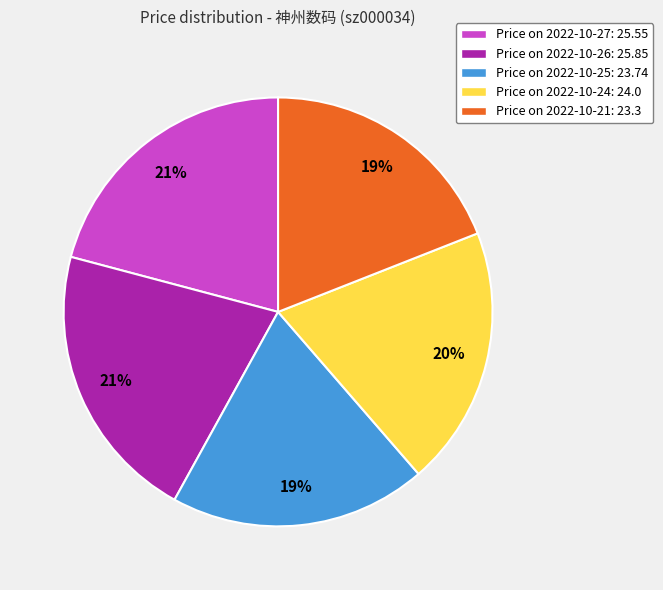

To the nearest percent, what is the difference between the largest and smallest slice percentages?

2%